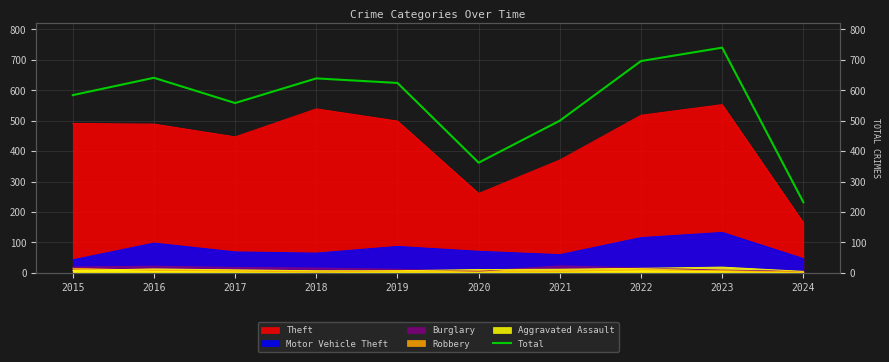

Which label corresponds to the smallest value in the chart?

2024